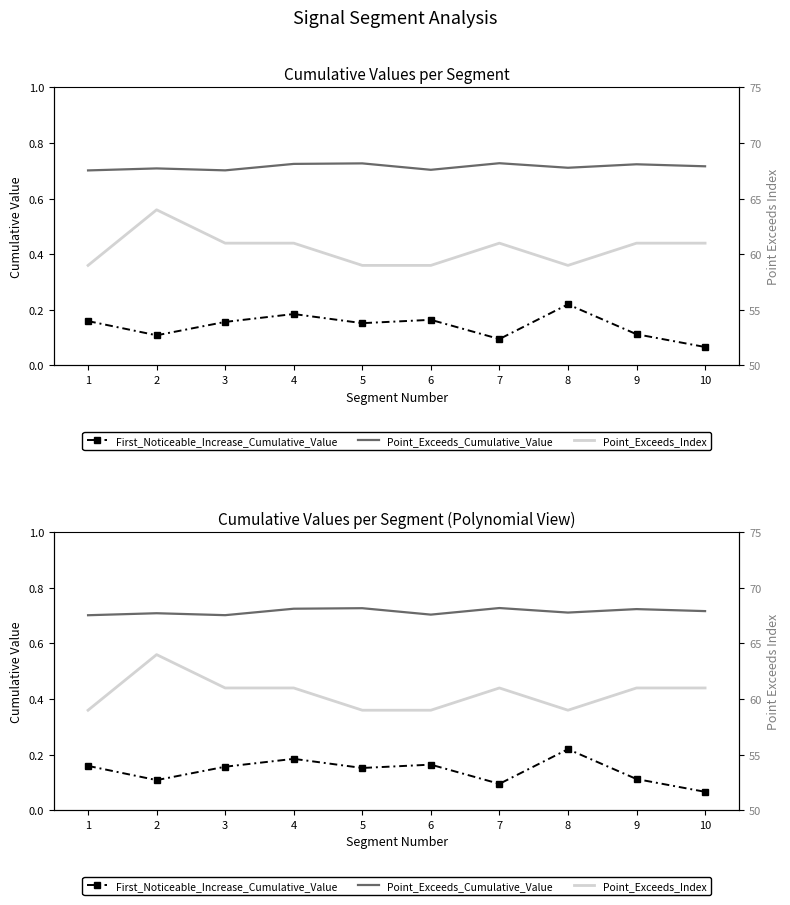

Which series has the largest range (max minus min)?

Point_Exceeds_Index